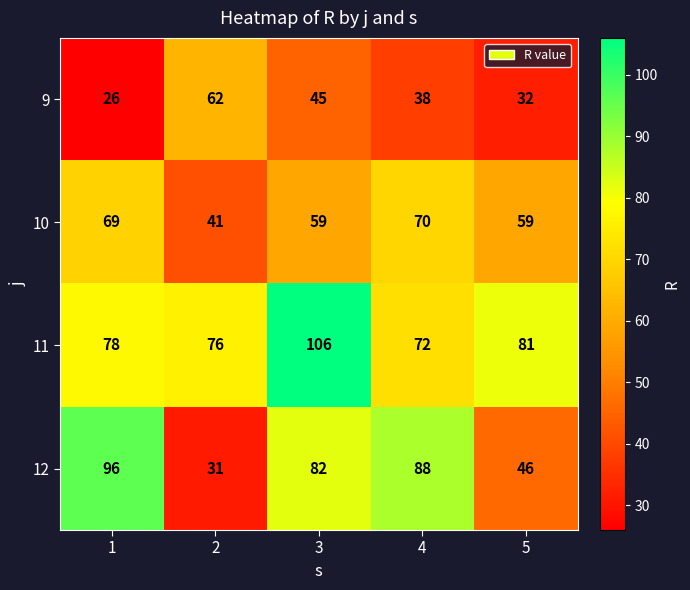

How many series are shown in this chart?

4